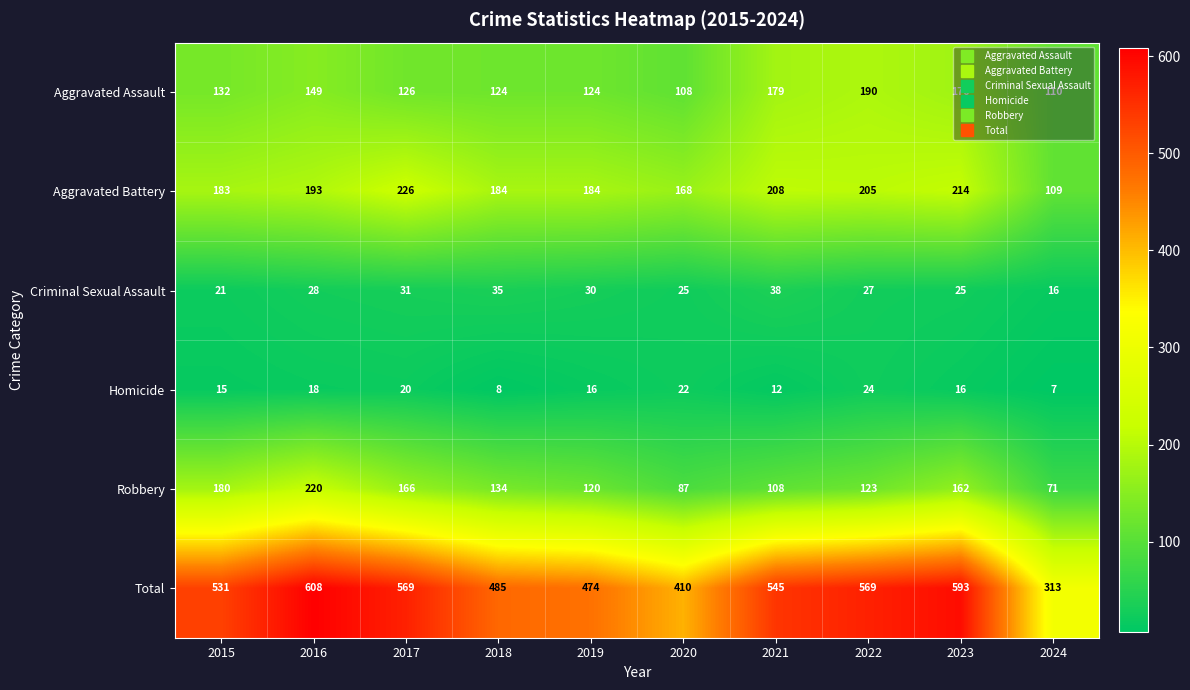

How many categories are shown in the chart?

10